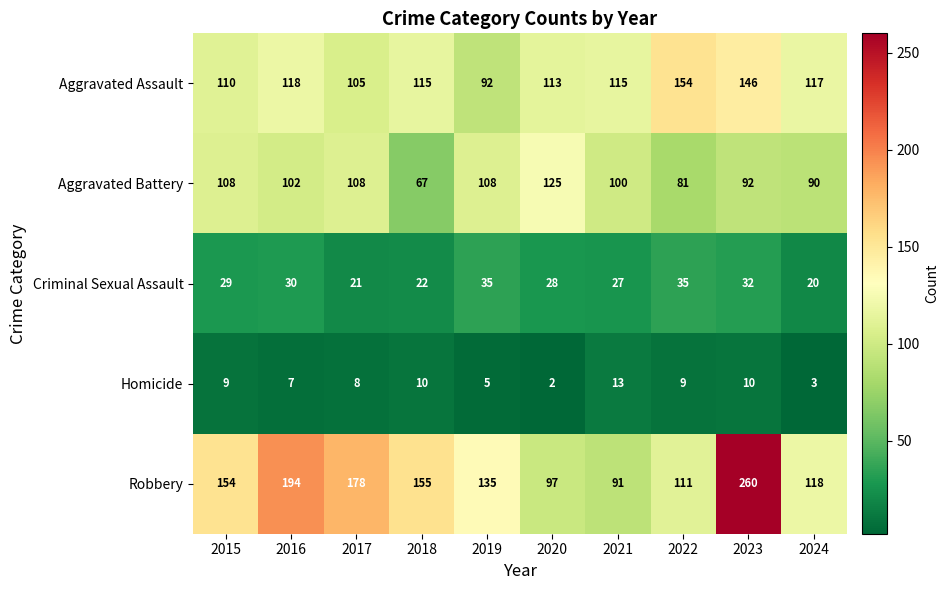

Count the number of data series in this chart.

5